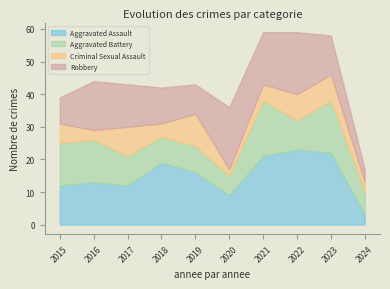

How many data points in Criminal Sexual Assault are less than 6?

5